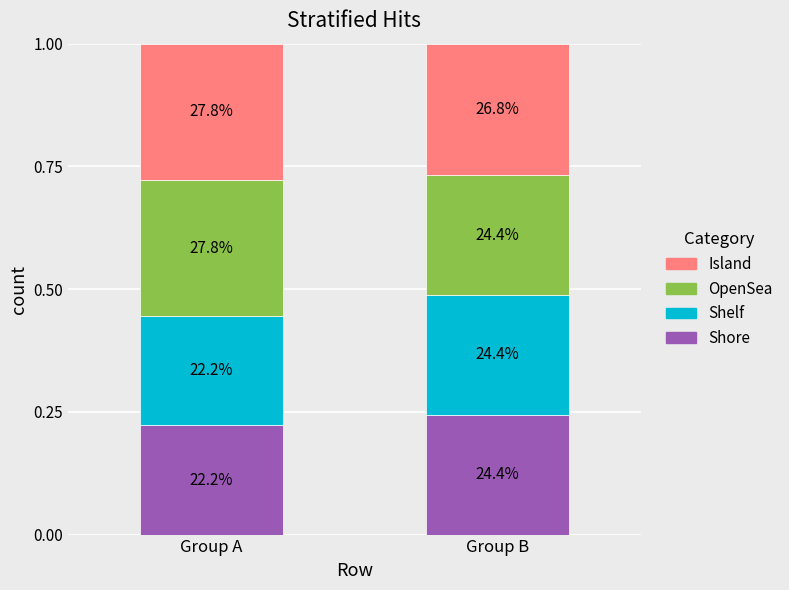

Which series has the largest total across all categories?

Island